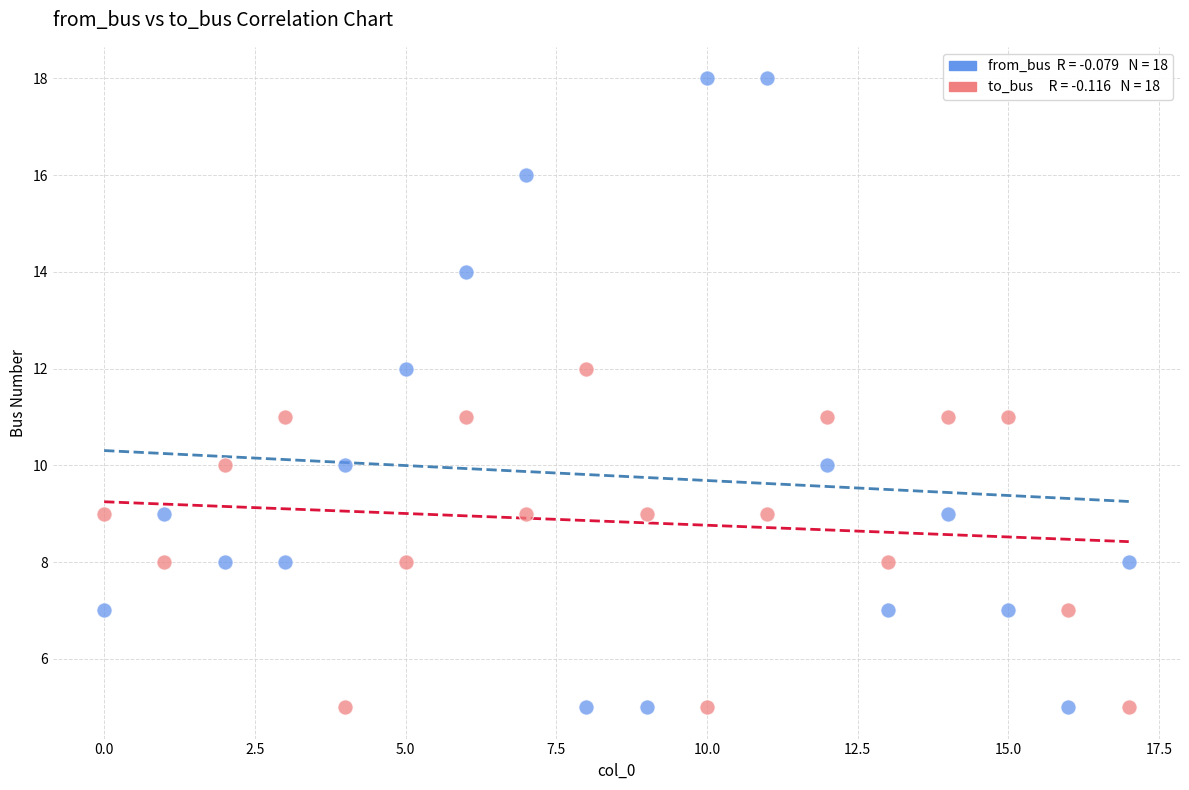

Across all data points, what is the range of Y values (max minus min)?

13